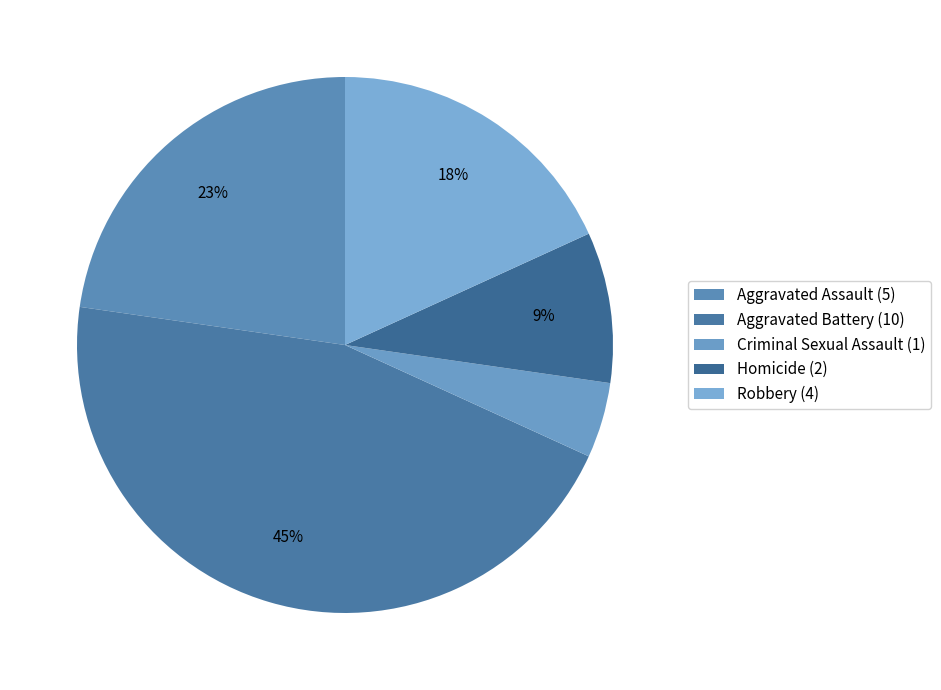

To the nearest percent, what is the combined percentage of Homicide and Aggravated Battery?

55%